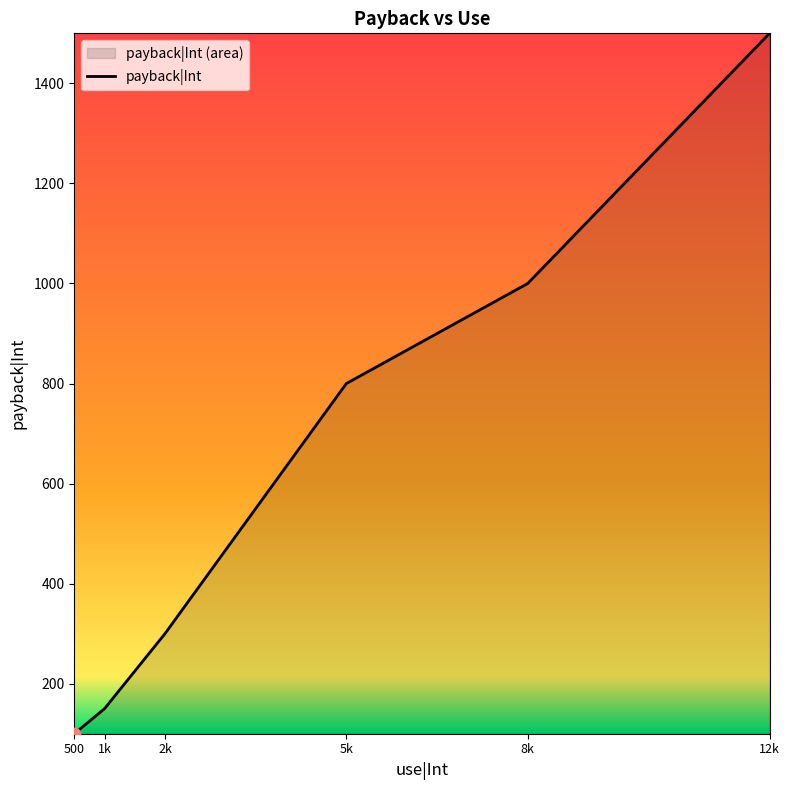

Which has a higher value, 1k or 500?

1k